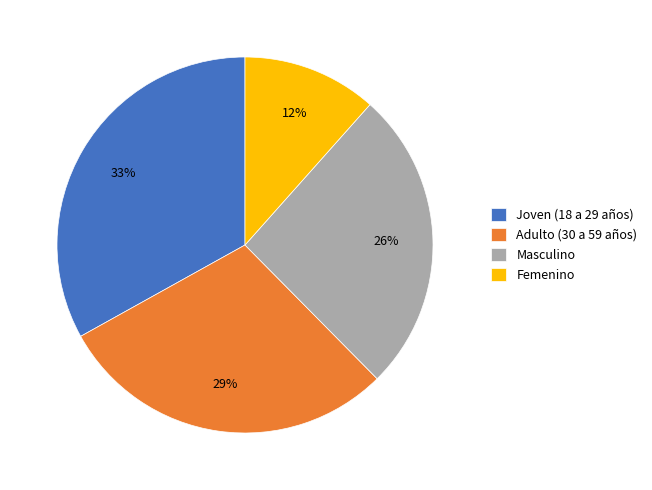

The Masculino slice represents 26% of the pie. True or false?

True